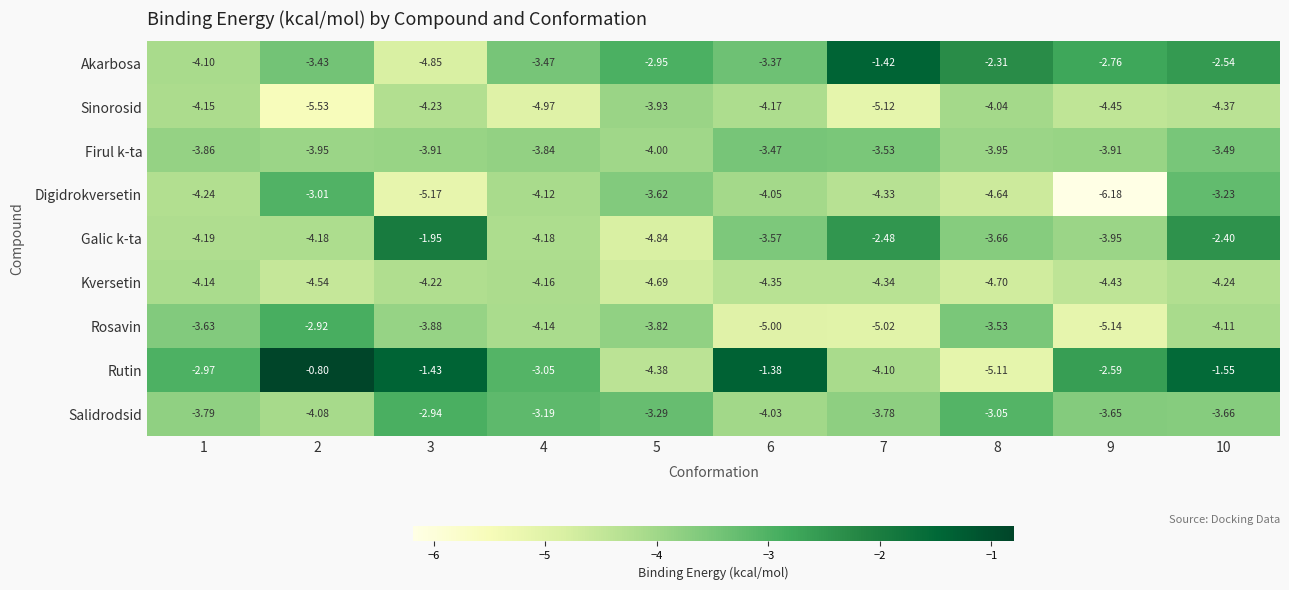

How many distinct data groups are displayed?

9